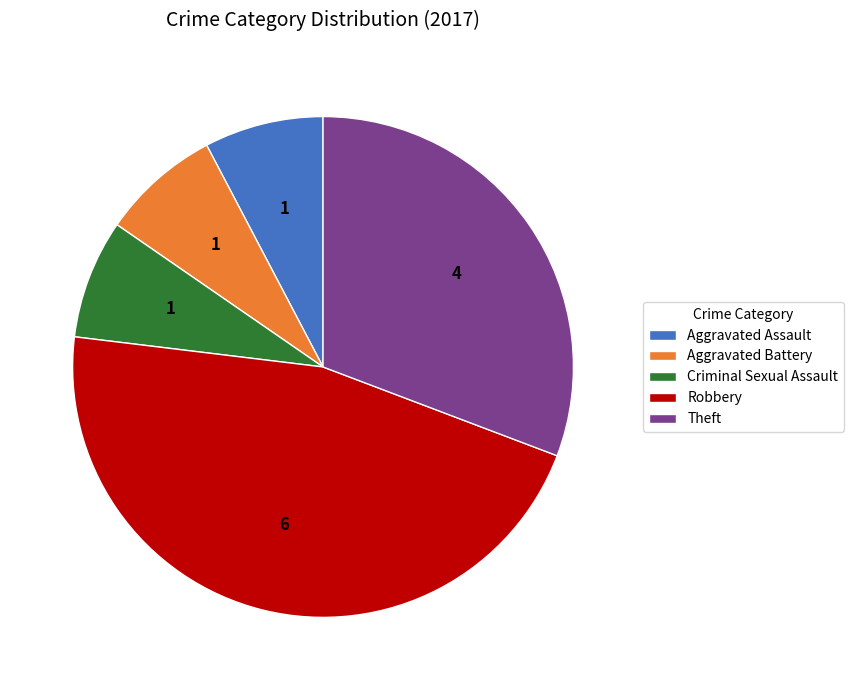

True or false: Aggravated Assault accounts for 8% of the total.

True